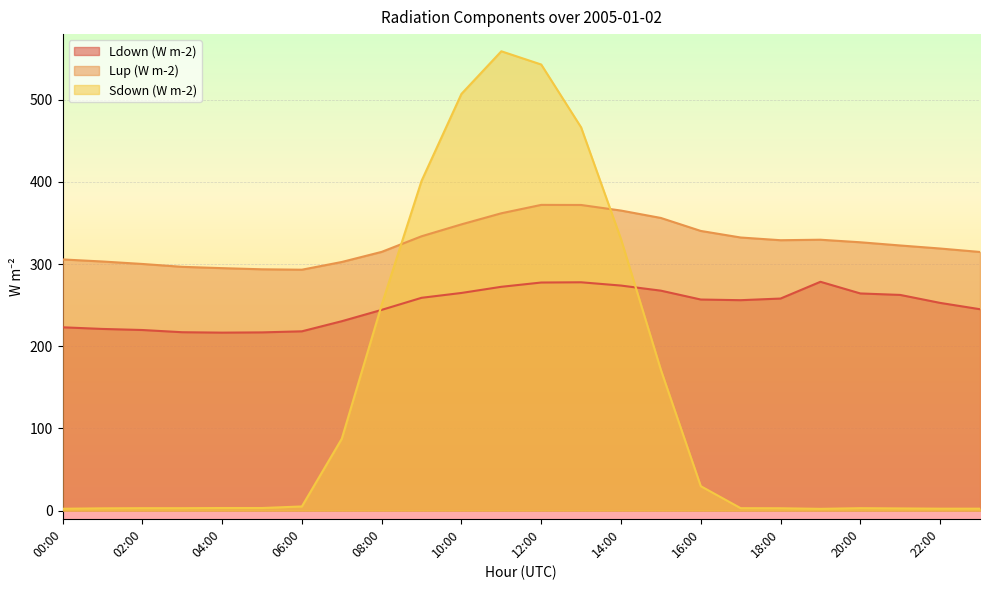

Reading left to right, what are all the values shown in this chart?

Ldown (W m-2): 00:00=223.1	01:00=221.1	02:00=219.8	03:00=217.1	04:00=216.6	05:00=216.9	06:00=218.2	07:00=230.5	08:00=244.3	09:00=259.0	10:00=264.9	11:00=272.4	12:00=277.6	13:00=277.9	14:00=273.9	15:00=267.7	16:00=256.9	17:00=256.1	18:00=258.1	19:00=278.5	20:00=264.3	21:00=262.5	22:00=252.8	23:00=245.1
Lup (W m-2): 00:00=305.7	01:00=303.2	02:00=300.2	03:00=296.7	04:00=295.1	05:00=293.7	06:00=293.2	07:00=302.6	08:00=314.9	09:00=333.9	10:00=348.4	11:00=361.9	12:00=372.1	13:00=372.0	14:00=365.2	15:00=356.2	16:00=340.4	17:00=332.4	18:00=329.1	19:00=329.7	20:00=326.6	21:00=322.7	22:00=319.0	23:00=314.8
Sdown (W m-2): 00:00=2.2	01:00=2.7	02:00=2.9	03:00=2.9	04:00=3.1	05:00=3.1	06:00=5.0	07:00=87.4	08:00=250.3	09:00=401.3	10:00=507.2	11:00=559.1	12:00=543.0	13:00=466.5	14:00=330.5	15:00=171.3	16:00=29.7	17:00=2.9	18:00=2.8	19:00=2.1	20:00=2.9	21:00=2.6	22:00=2.3	23:00=2.3